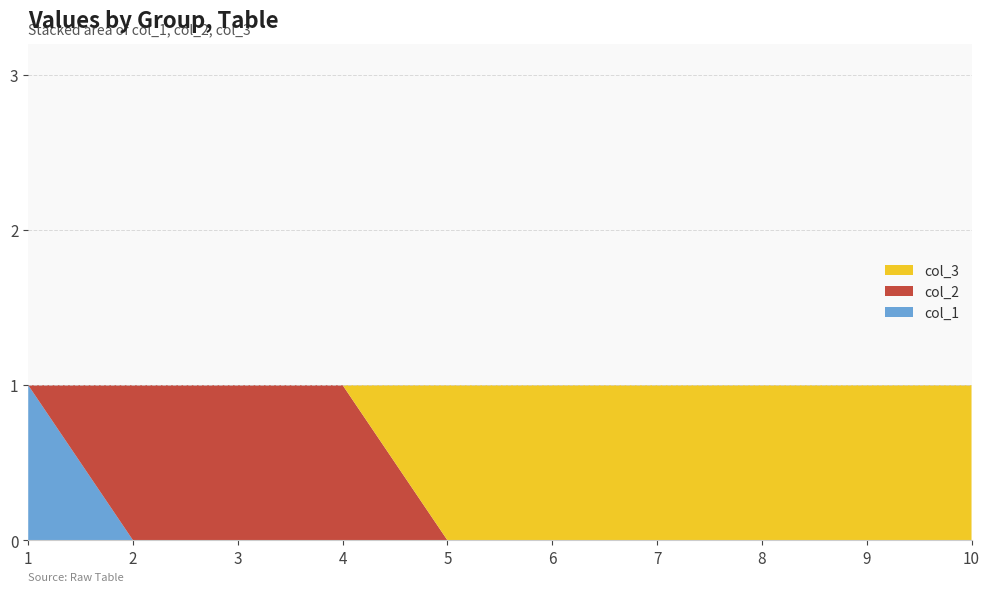

Reading right to left, what are all the values shown in this chart?

col_3: 10=1	9=1	8=1	7=1	6=1	5=1	4=0	3=0	2=0	1=0
col_1: 10=0	9=0	8=0	7=0	6=0	5=0	4=0	3=0	2=0	1=1
col_2: 10=0	9=0	8=0	7=0	6=0	5=0	4=1	3=1	2=1	1=0